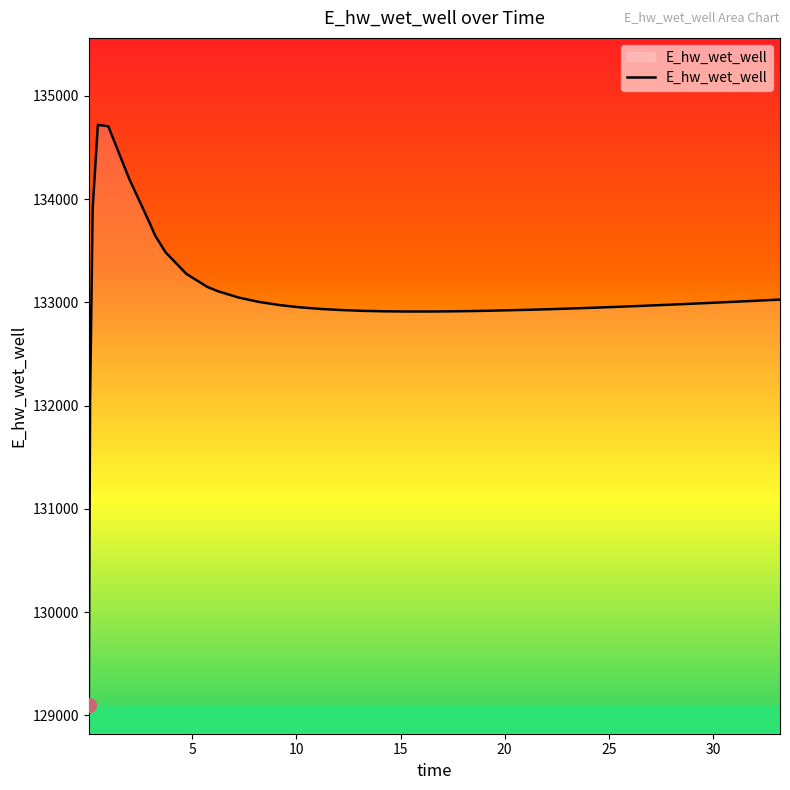

What is the maximum value shown in the chart?

134719.0